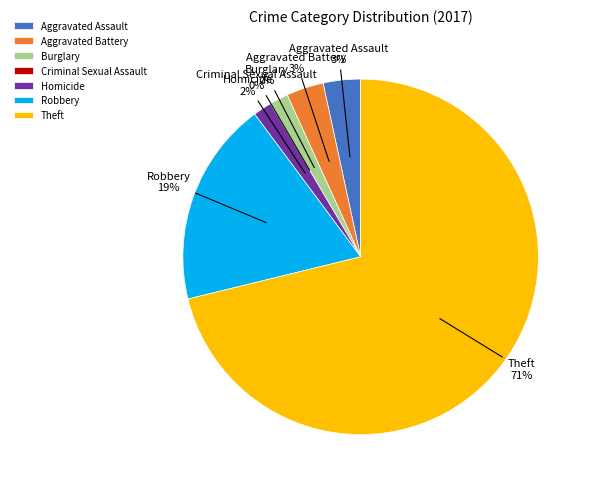

True or false: Homicide accounts for 10% of the total.

False